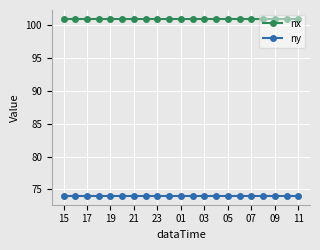

What are all the series names shown in the legend?

nx, ny